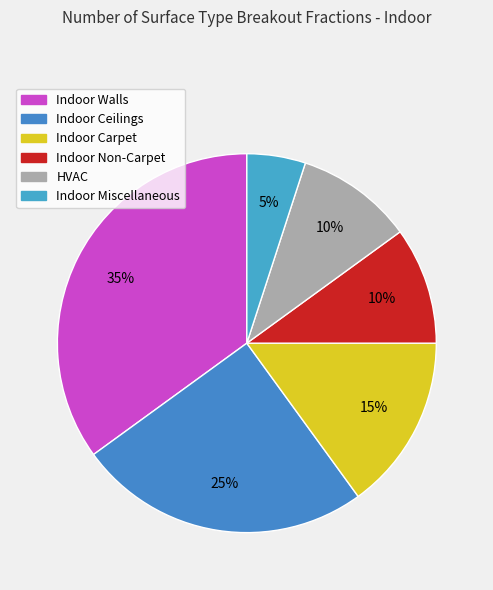

How many slices are in this pie chart?

6